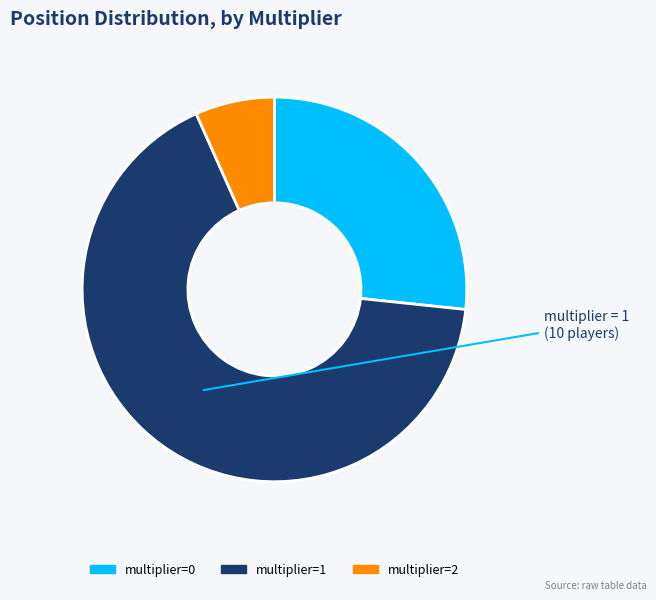

True or false: multiplier=2 accounts for 7% of the total.

True